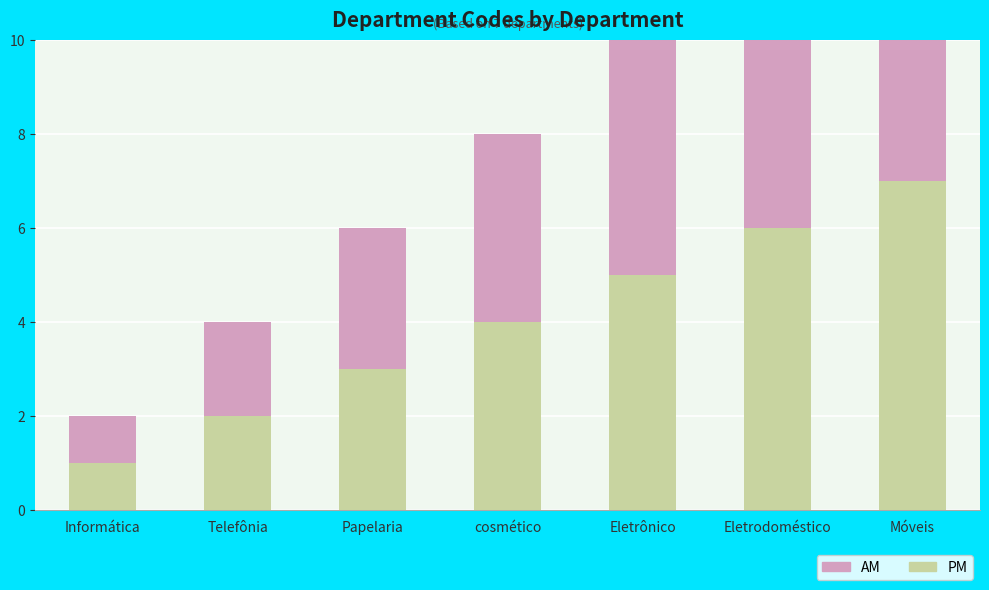

Count the number of data series in this chart.

2